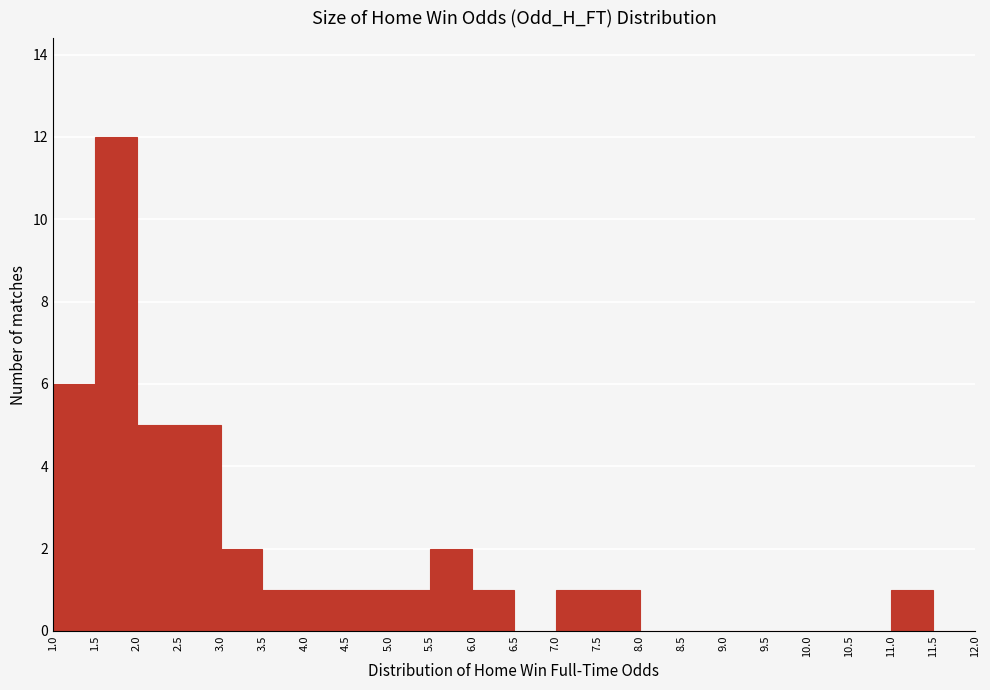

What is the height of the bar covering 5.5 to 6.0 on the x-axis? The values are not printed on the chart, so give them approximately, as read against the axis.

2